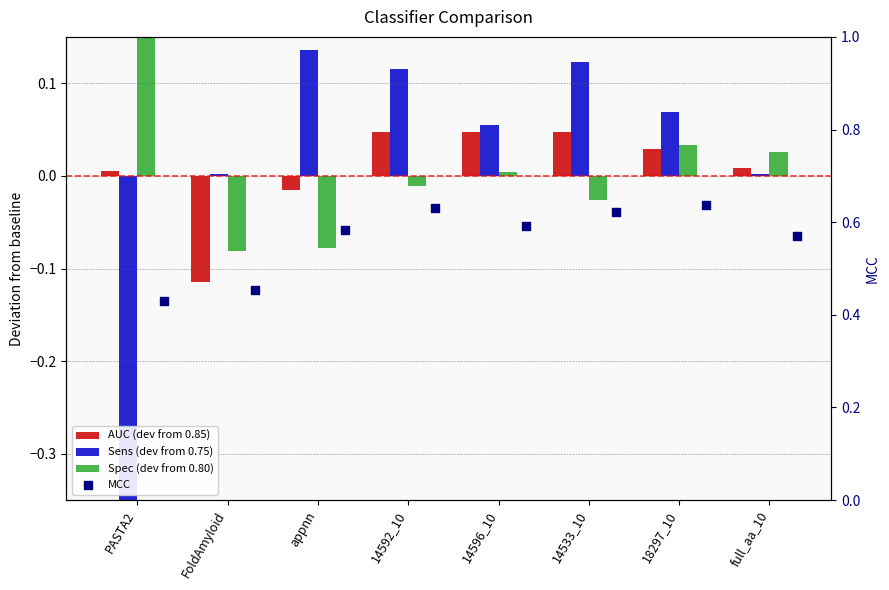

Is the value of Spec (dev from 0.80) at appnn greater than the value of MCC at 18297_10?

No